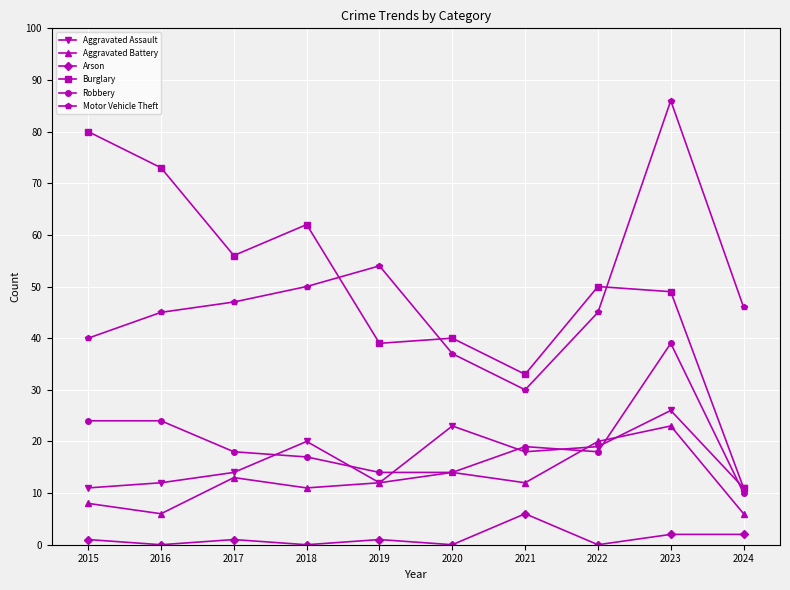

What is the sum of all Aggravated Battery values?

125